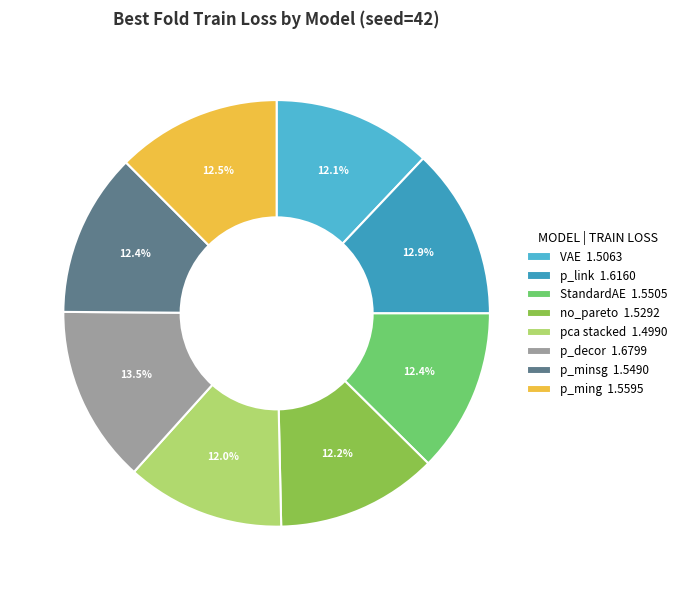

To the nearest percent, what is the average slice percentage?

12%